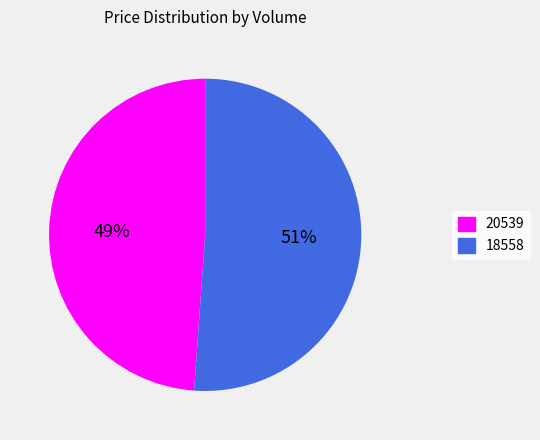

To the nearest percent, what portion does 18558 represent?

51%